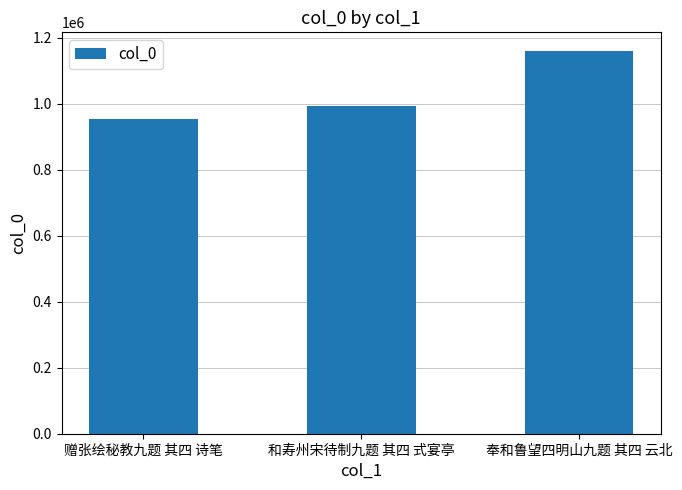

Count the values in the range 952953 to 1158047.

3